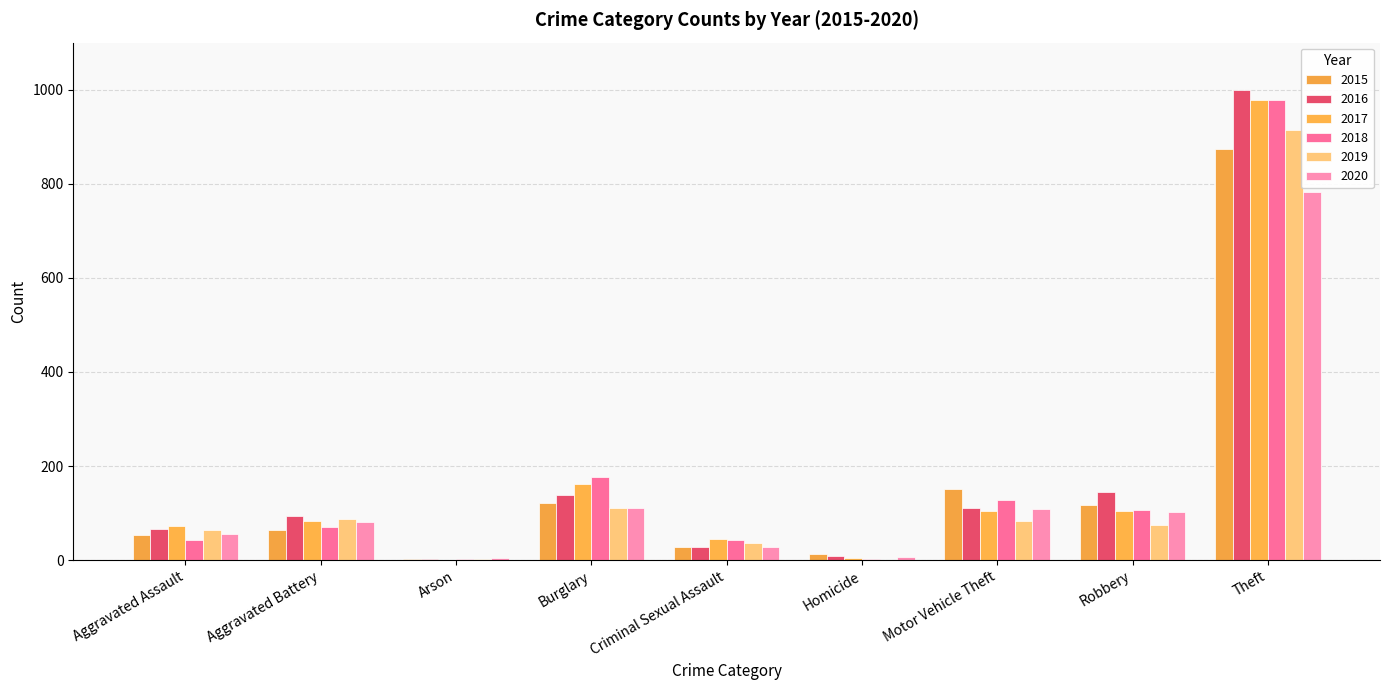

What are all the series names shown in the legend?

2015, 2016, 2017, 2018, 2019, 2020